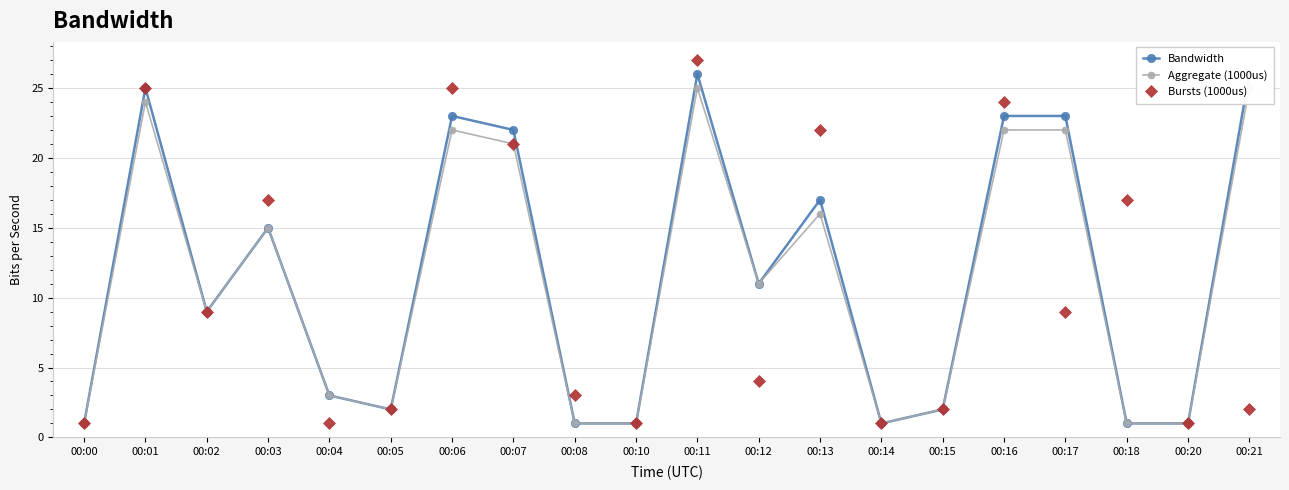

Which series has the largest total across all categories?

Bandwidth